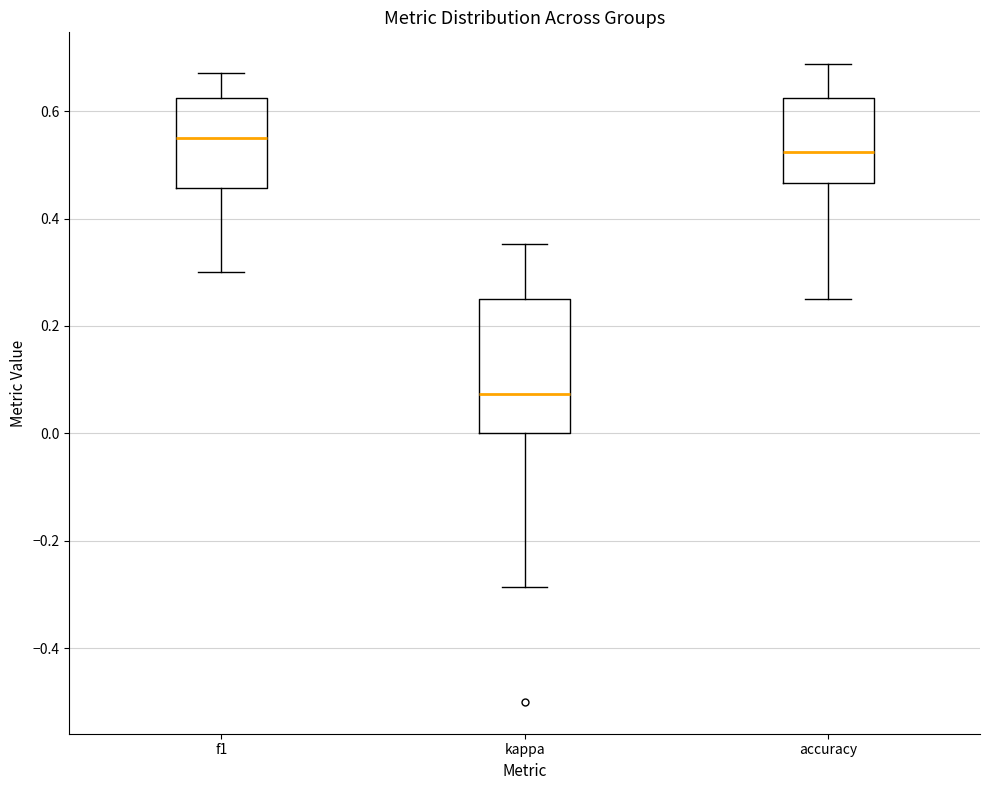

Reading left to right, transcribe this box plot: for each box, give where its median line is, the range the box spans, and where its two whiskers end, as read against the y-axis. The values are not printed on the chart, so give them approximately, as read against the axis.

f1: median 0.54, box 0.46 to 0.62, whiskers 0.30 to 0.68
kappa: median 0.08, box 0.00 to 0.26, whiskers -0.28 to 0.36
accuracy: median 0.52, box 0.46 to 0.62, whiskers 0.26 to 0.68